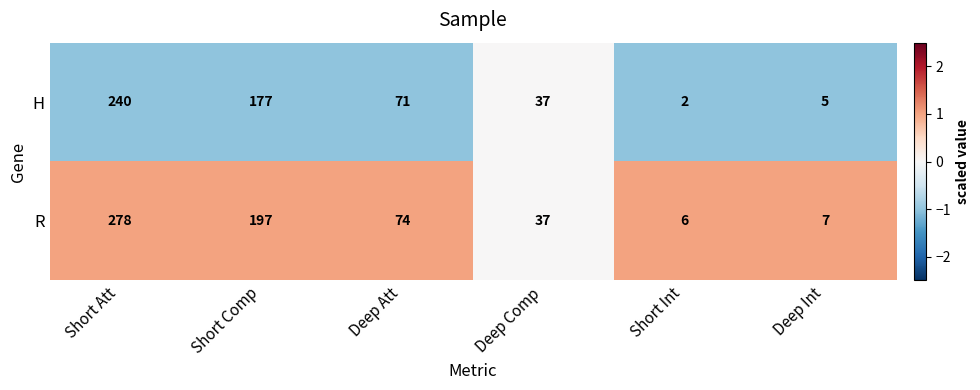

How many distinct data groups are displayed?

2